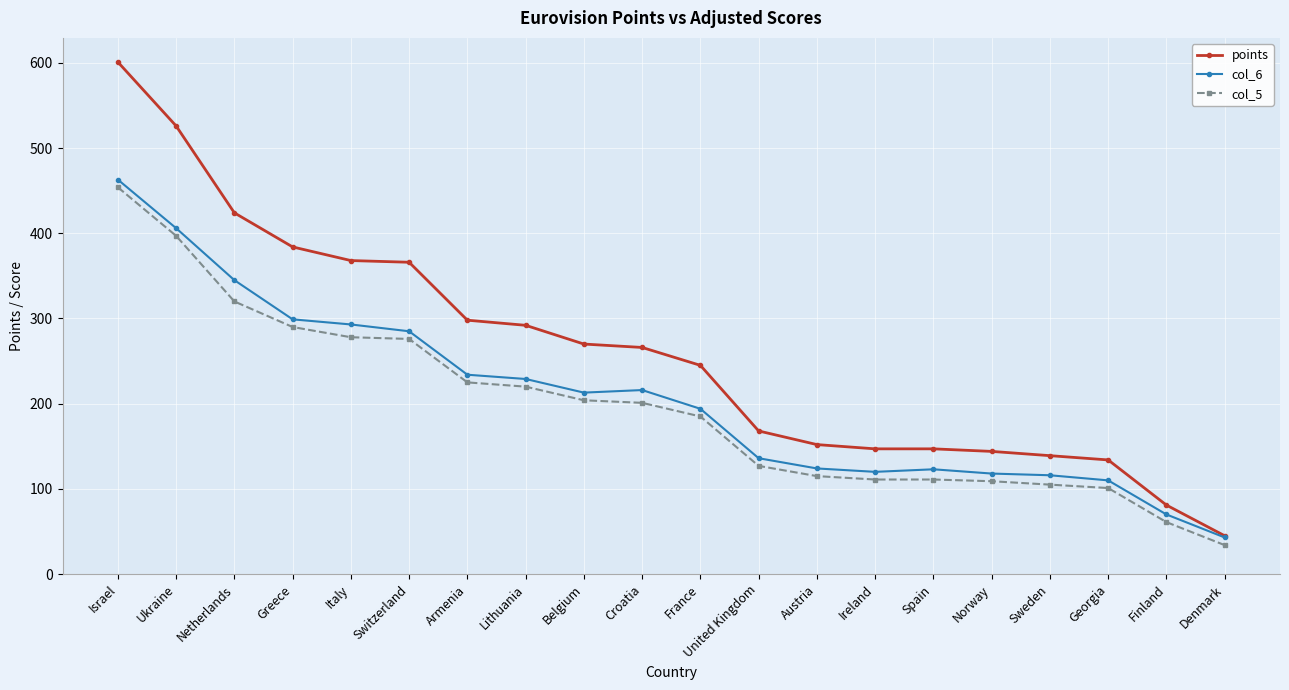

At which category does the chart reach its peak across all series?

Israel